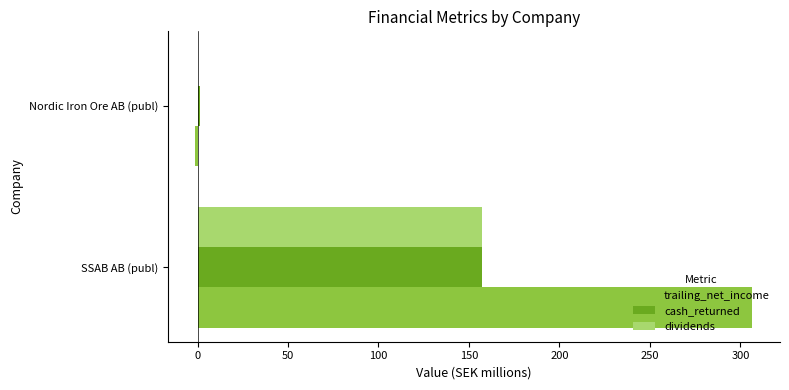

Which series changed the most between SSAB AB (publ) and Nordic Iron Ore AB (publ)?

trailing_net_income